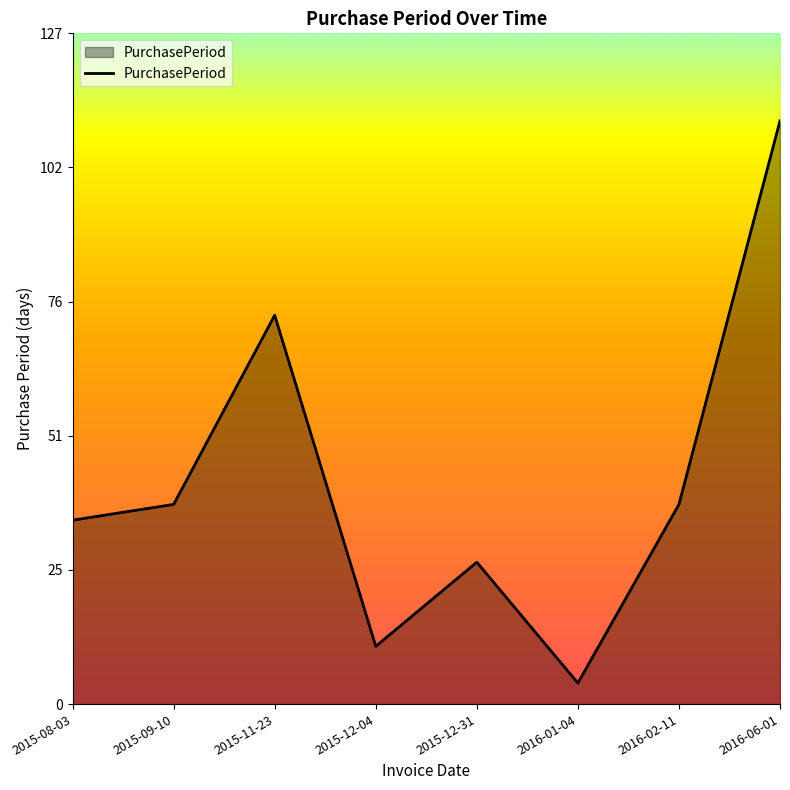

Which has a higher value, 2016-06-01 or 2016-02-11?

2016-06-01